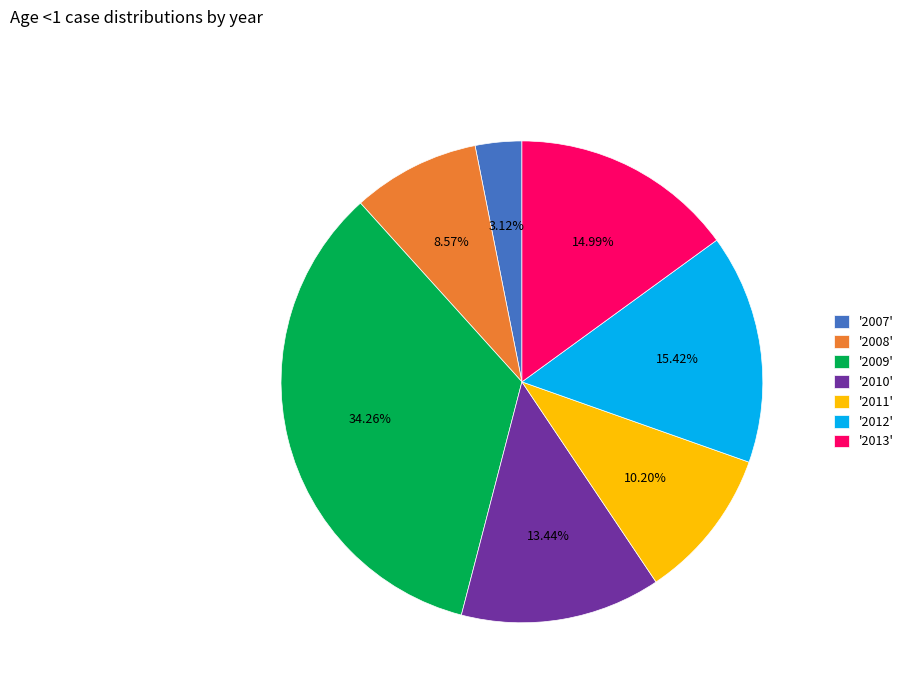

Between '2010' and '2011', which is larger?

'2010'